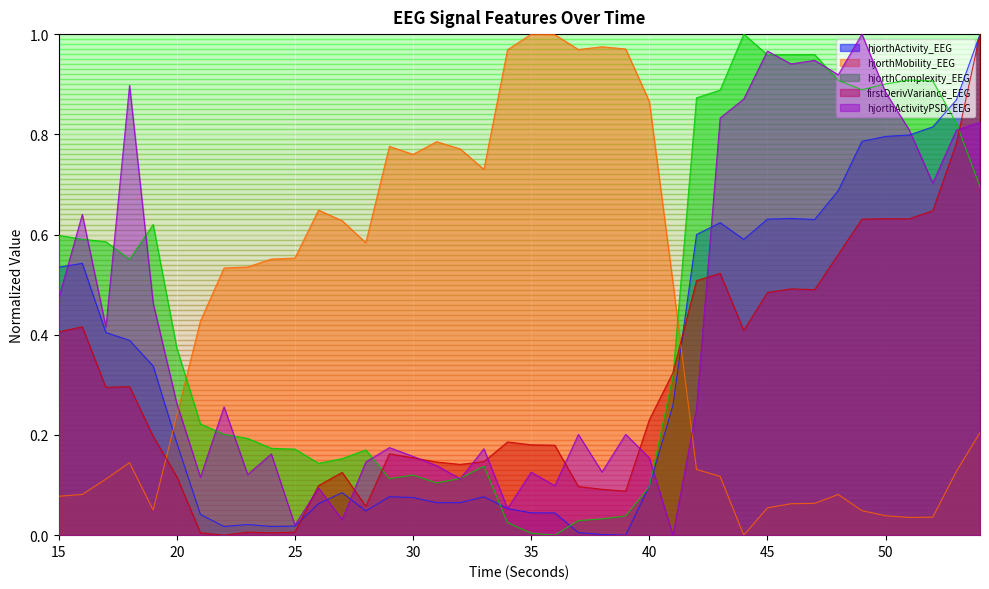

How many data points in hjorthComplexity_EEG are above 0?

39